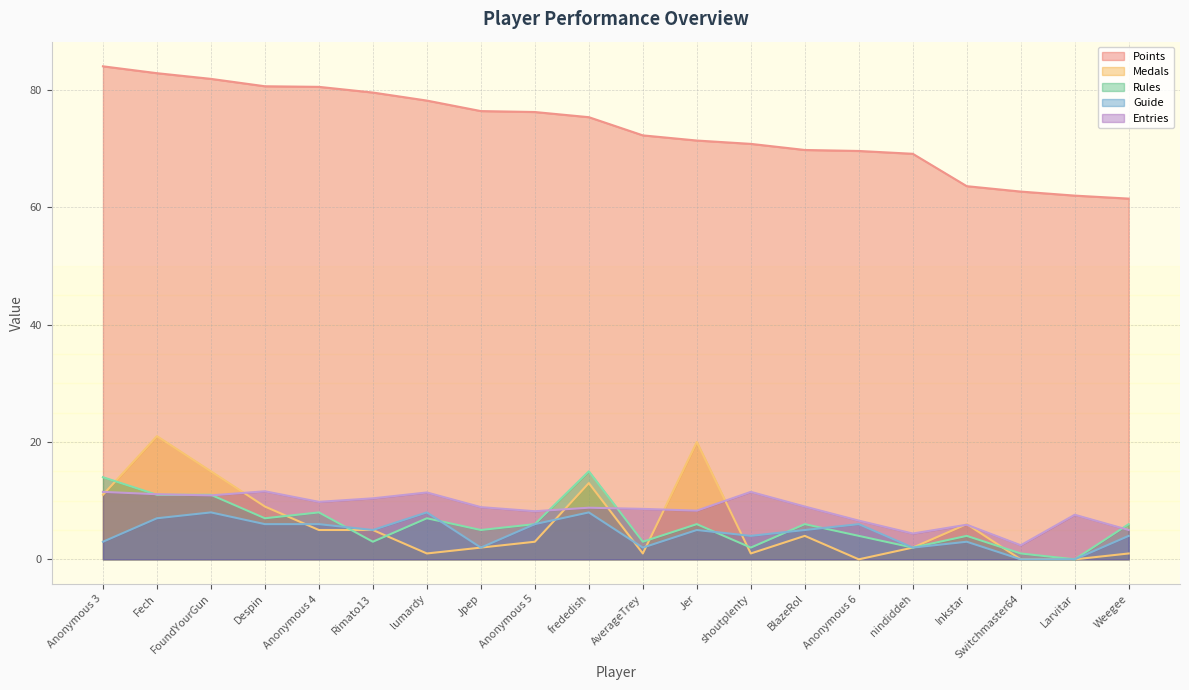

List the series in order of their peak value, highest first.

Points, Medals, Rules, Entries, Guide